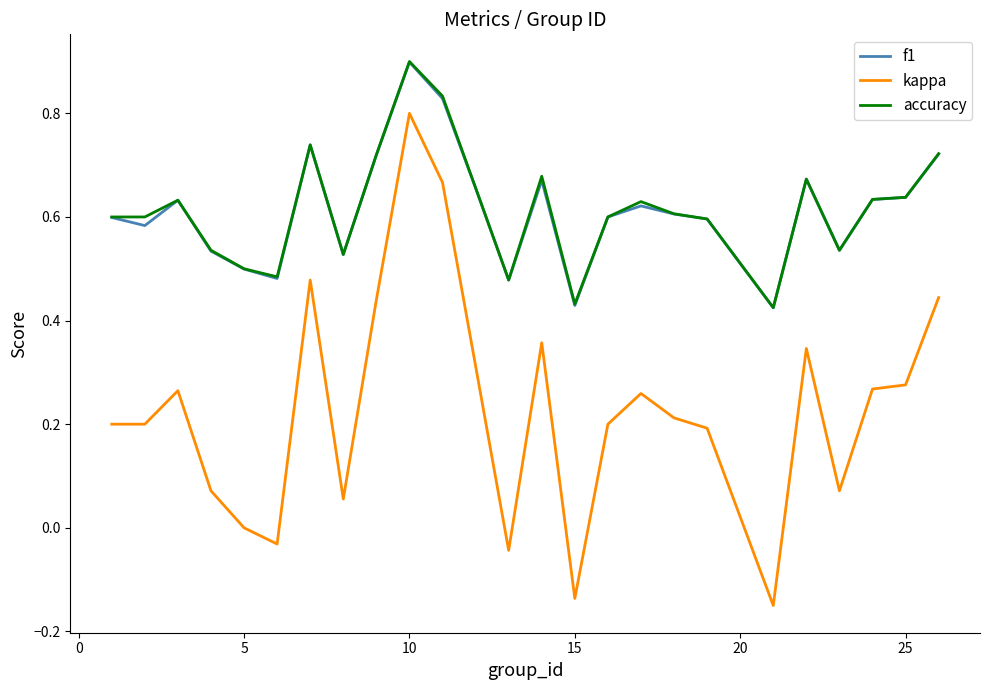

Which series has the largest range (max minus min)?

kappa